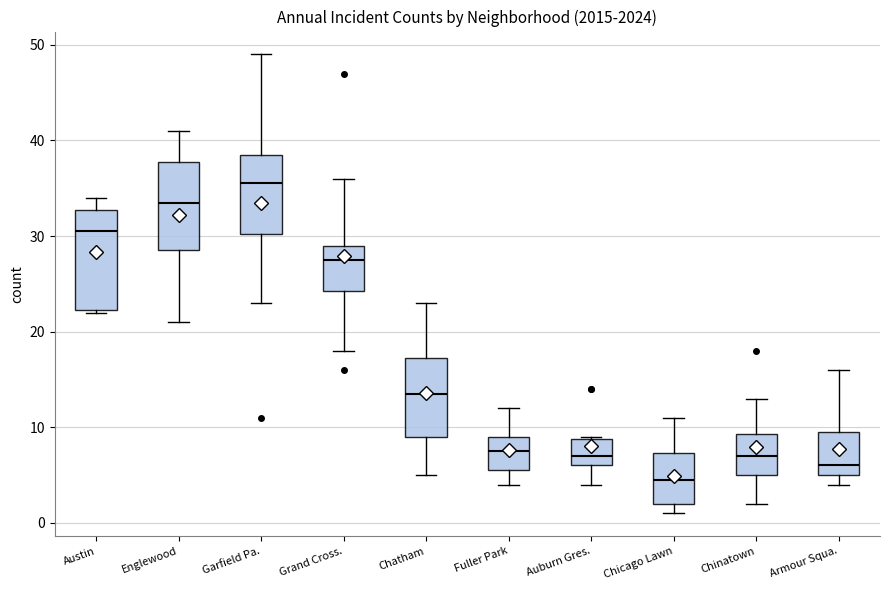

Reading left to right, read every box against the y-axis: the position of its median line, the range the box covers, and the ends of its whiskers. The values are not printed on the chart, so give them approximately, as read against the axis.

Austin: median 31, box 22 to 33, whiskers 22 to 34
Englewood: median 34, box 29 to 38, whiskers 21 to 41
Garfield Pa.: median 36, box 30 to 39, whiskers 23 to 49
Grand Cross.: median 28, box 24 to 29, whiskers 18 to 36
Chatham: median 14, box 9 to 17, whiskers 5 to 23
Fuller Park: median 8, box 6 to 9, whiskers 4 to 12
Auburn Gres.: median 7, box 6 to 9, whiskers 4 to 9
Chicago Lawn: median 5, box 2 to 7, whiskers 1 to 11
Chinatown: median 7, box 5 to 9, whiskers 2 to 13
Armour Squa.: median 6, box 5 to 10, whiskers 4 to 16